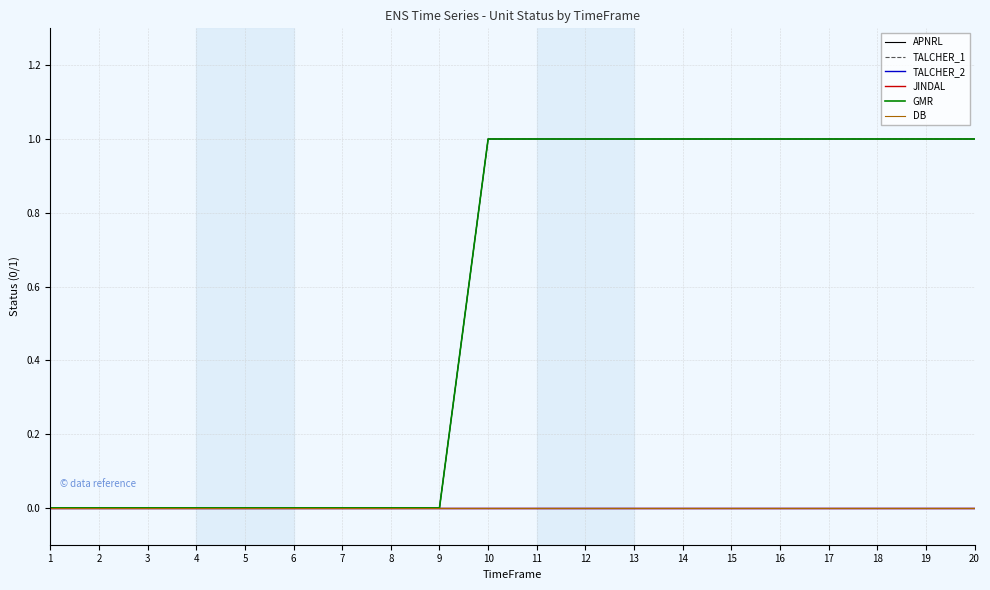

Does the chart have visible grid lines?

Yes